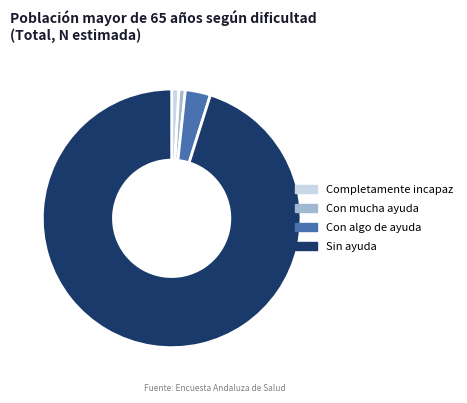

What is the largest slice in the pie chart?

Sin ayuda